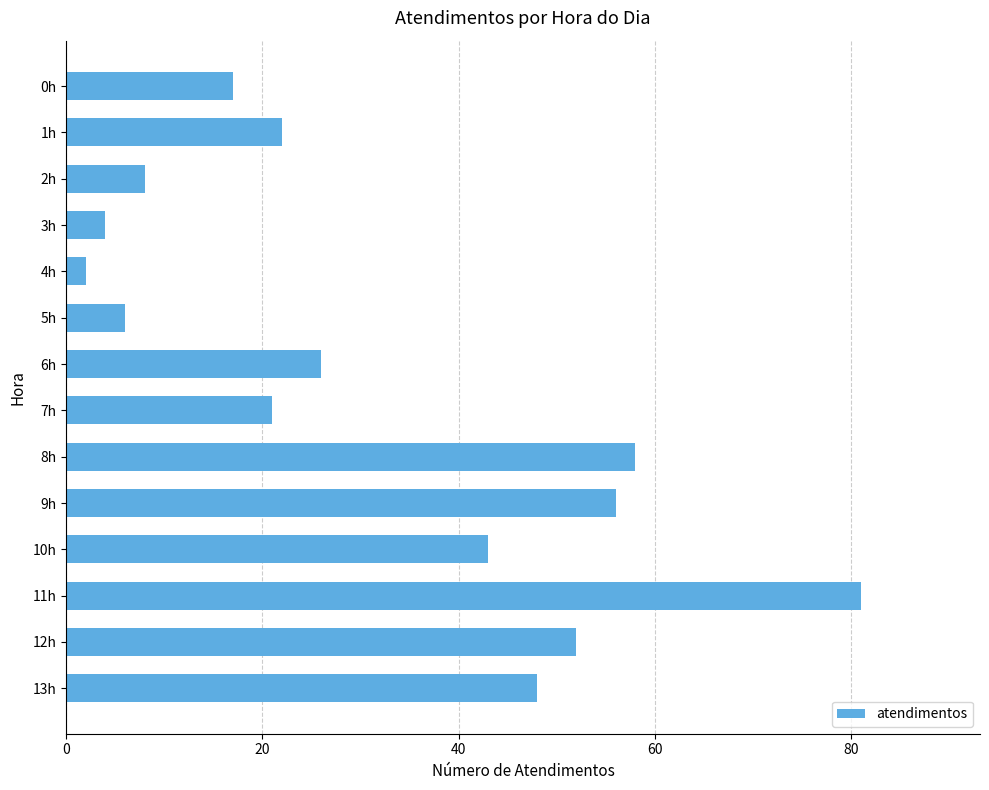

How many values are below 26?

7